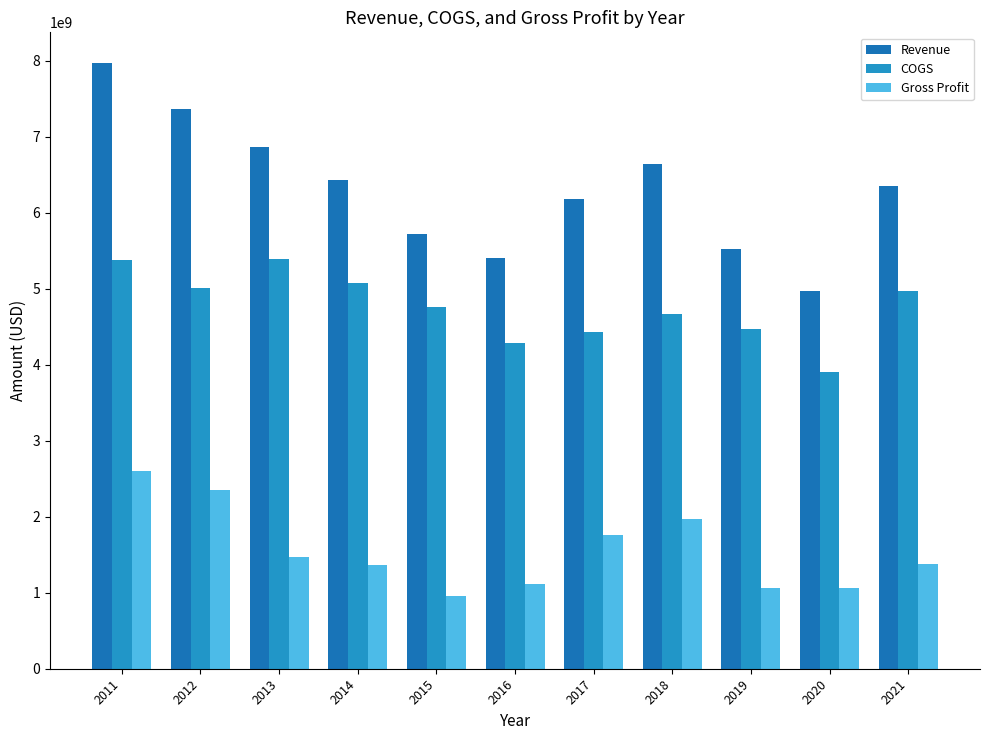

How many bars are there in total?

33